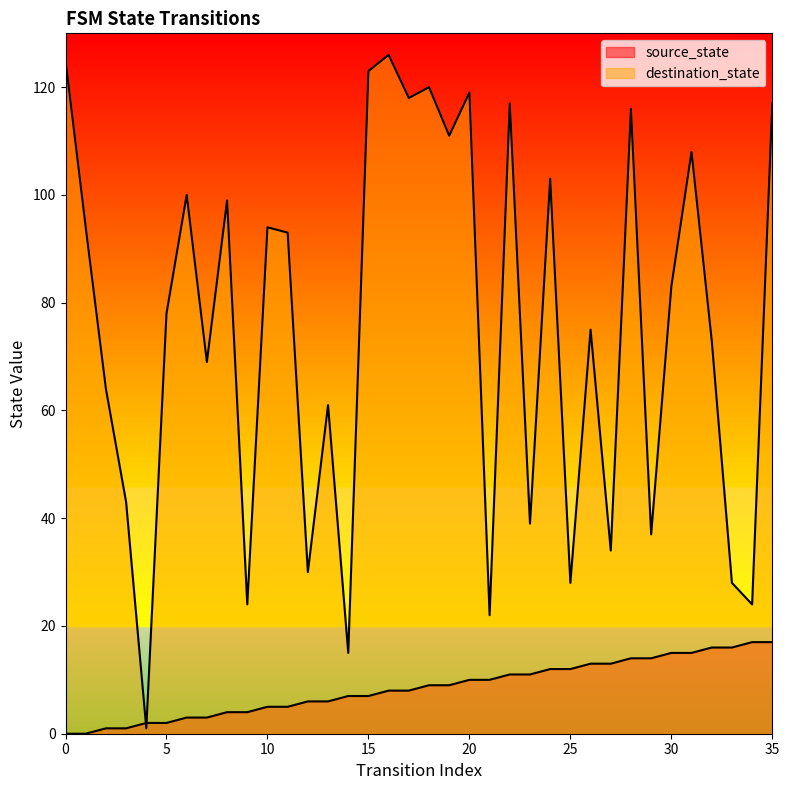

What is the greatest value displayed?

126